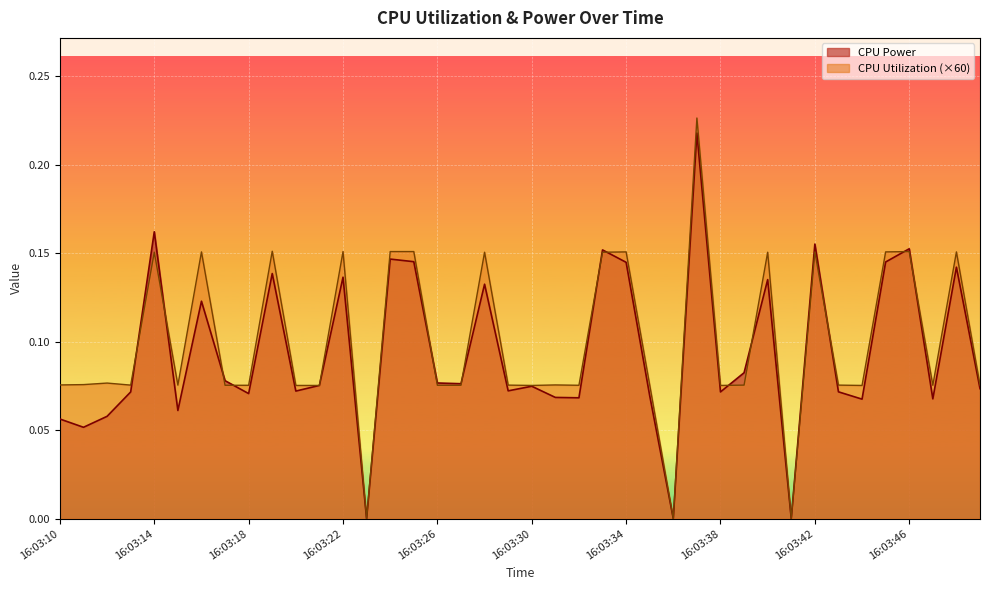

How many distinct data groups are displayed?

2